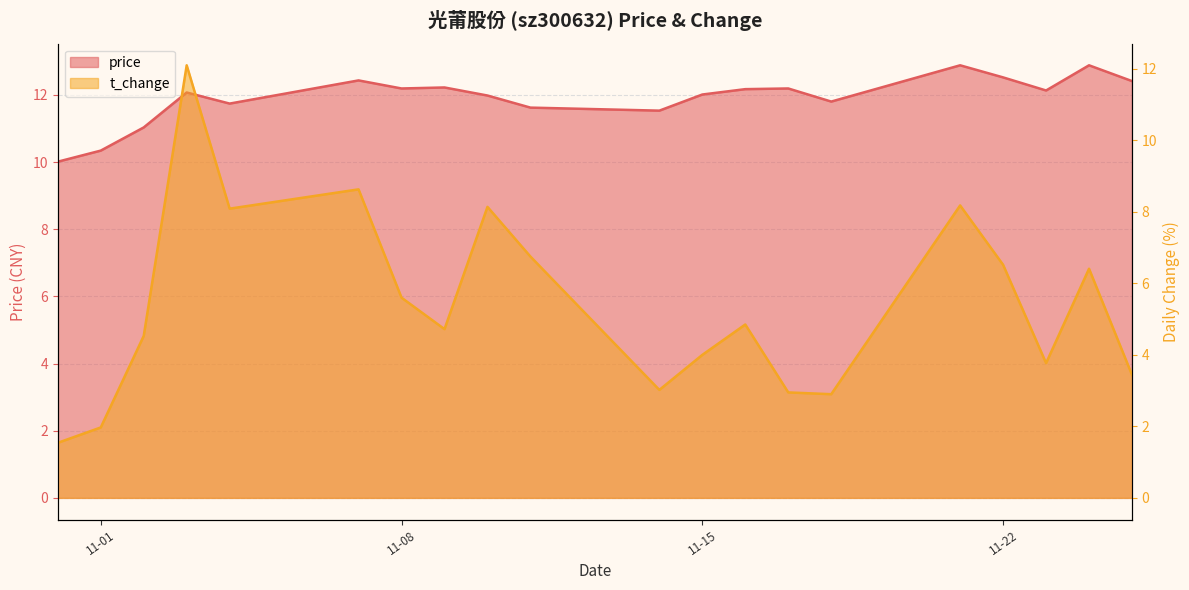

What is the value of the price point at the 13th from the left?

12.2